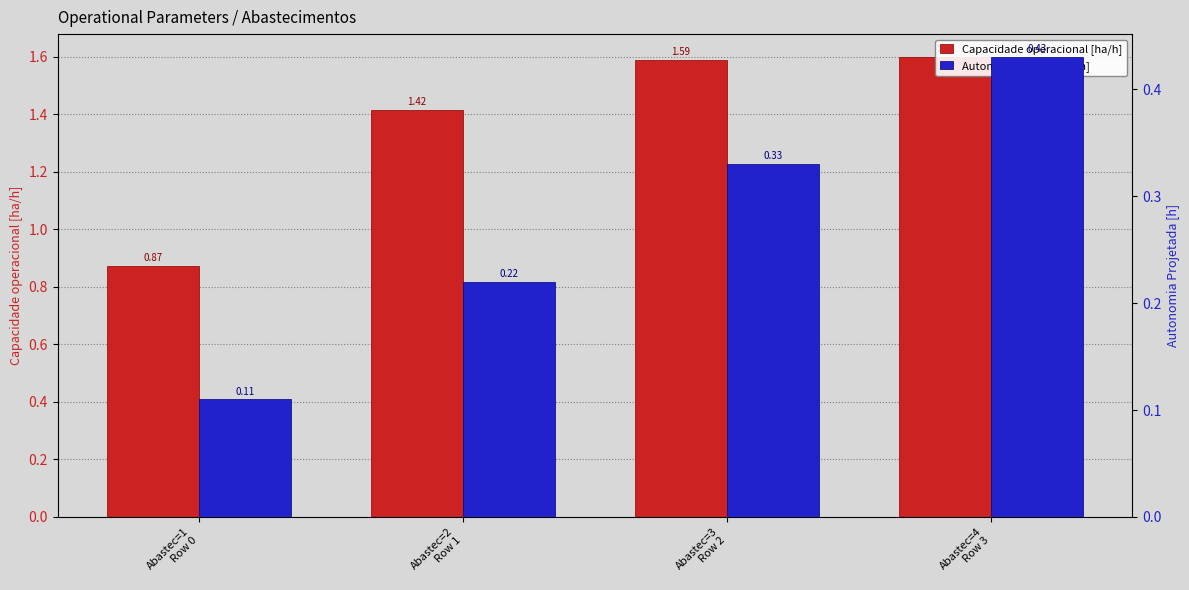

What is the sum of all Autonomia Projetada [h] values?

1.1